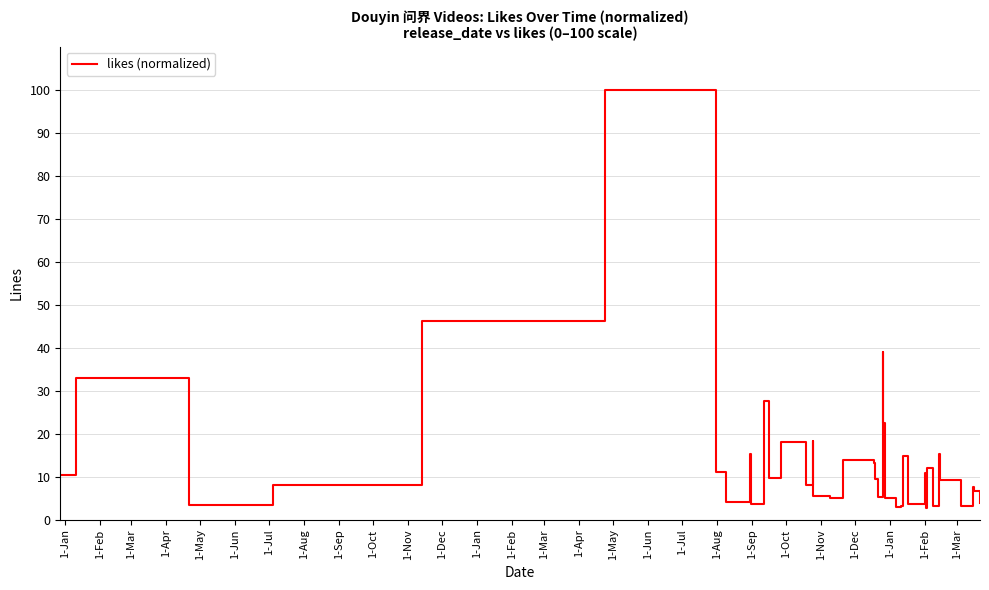

What is the smallest value displayed?

2.8